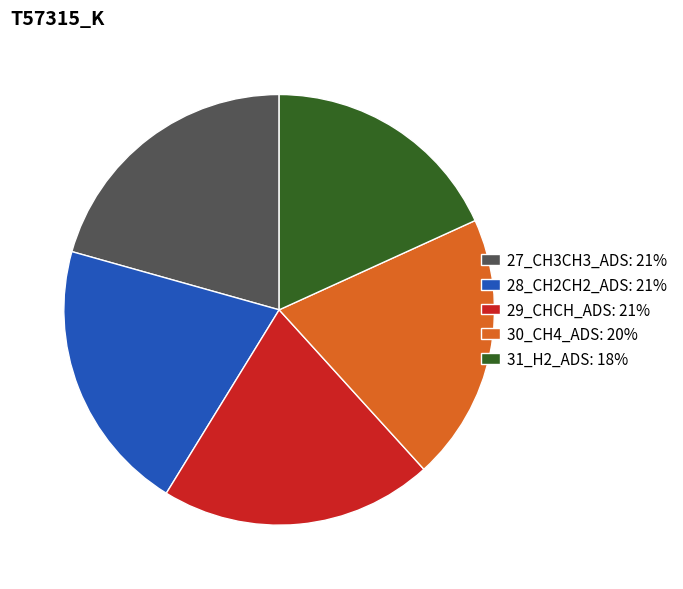

Do 30_CH4_ADS: 20% and 31_H2_ADS: 18% together represent more than half of the pie?

No